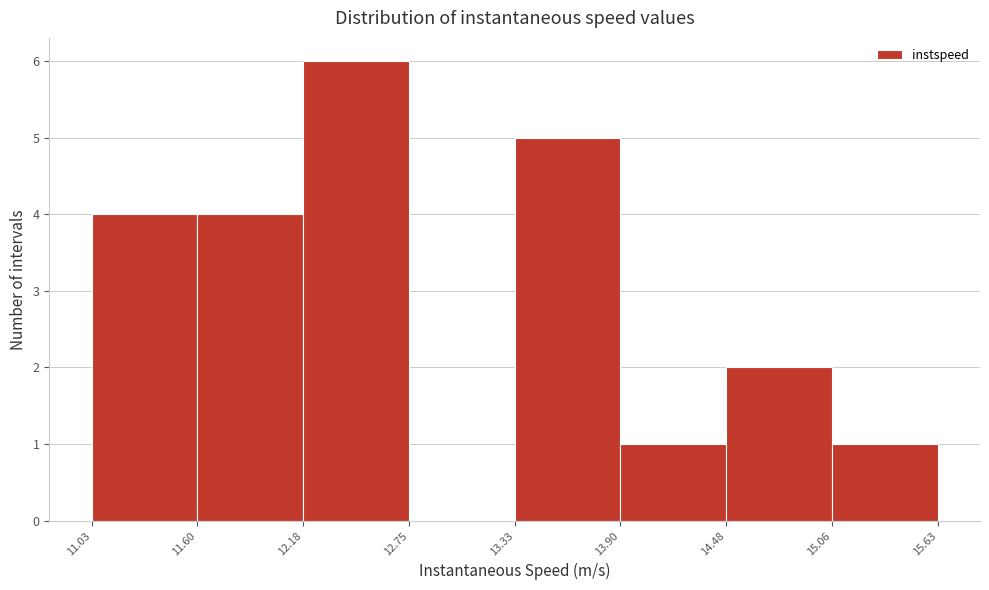

Reading left to right, transcribe this chart: for each bar, give the range it covers on the x-axis and its height. The values are not printed on the chart, so give them approximately, as read against the axis.

11.03 to 11.60: 4
11.60 to 12.18: 4
12.18 to 12.75: 6
12.75 to 13.33: 0
13.33 to 13.90: 5
13.90 to 14.48: 1
14.48 to 15.06: 2
15.06 to 15.63: 1